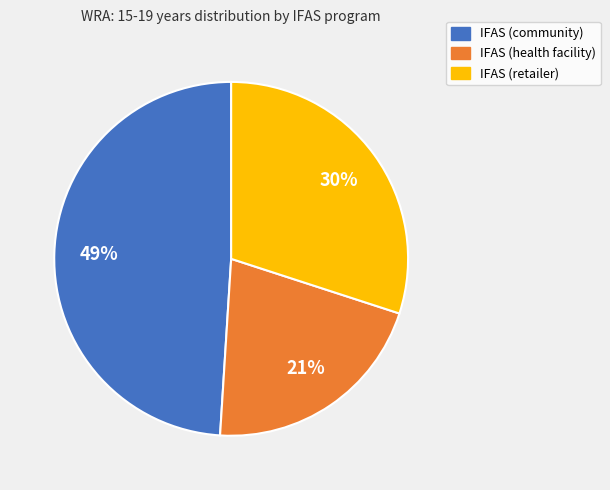

To the nearest percent, what portion does IFAS (community) represent?

49%